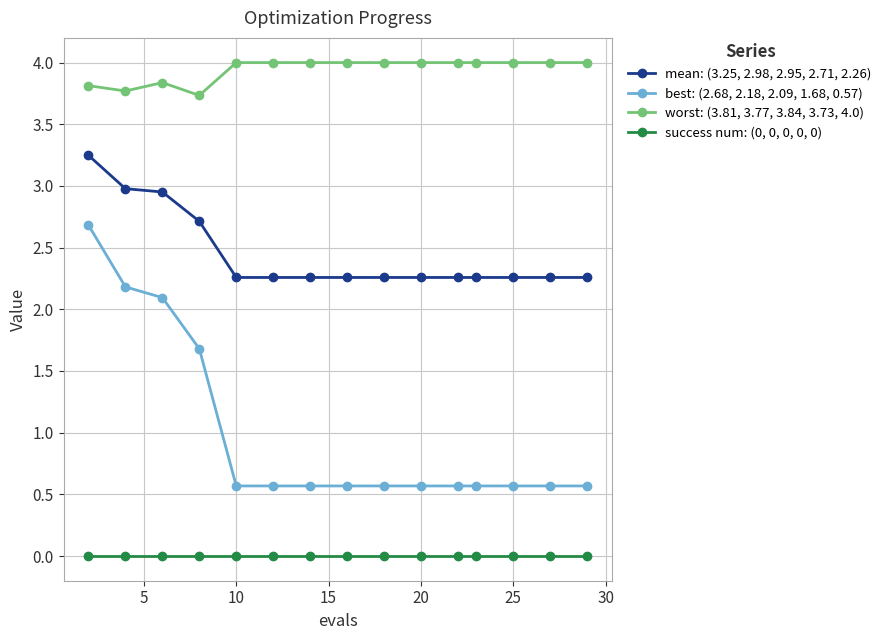

What is the value of the best: (2.68, 2.18, 2.09, 1.68, 0.57) point at the 9th from the left?

0.6